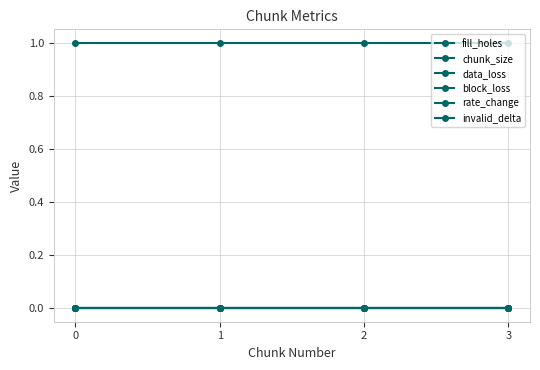

At 0, list the series in order from largest to smallest.

chunk_size, fill_holes, data_loss, block_loss, rate_change, invalid_delta